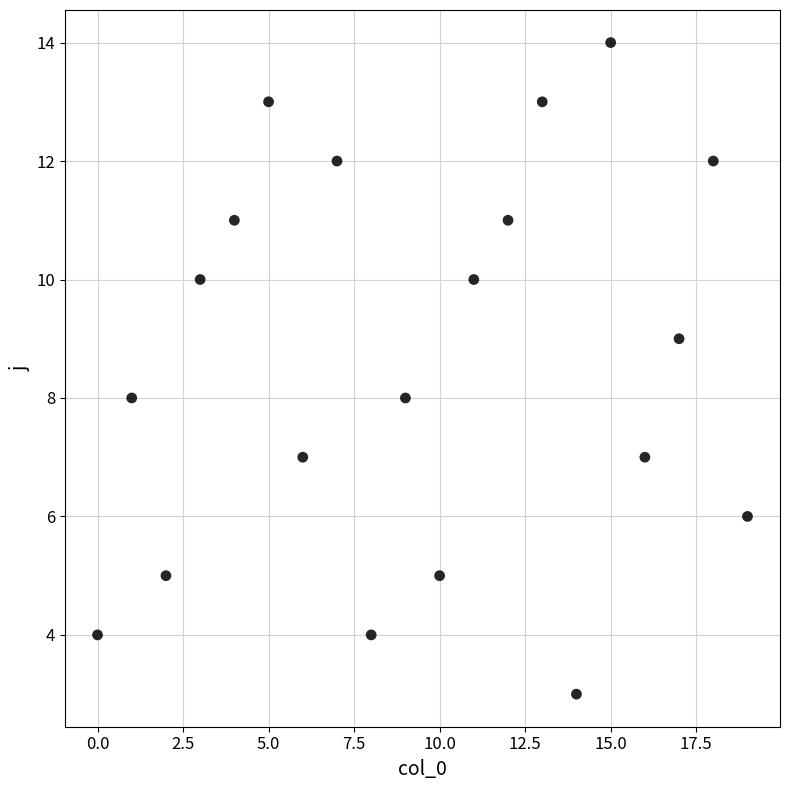

What is the range of Y values (max minus min)?

11